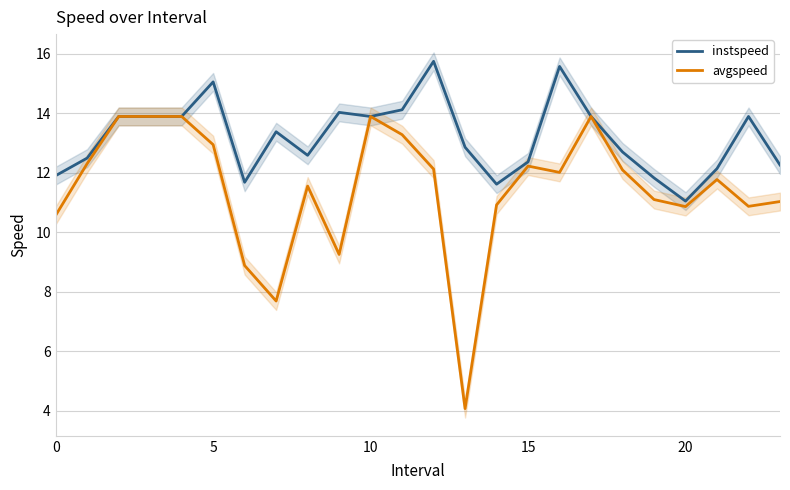

The value of avgspeed at 0 is 4.7. True or false?

False